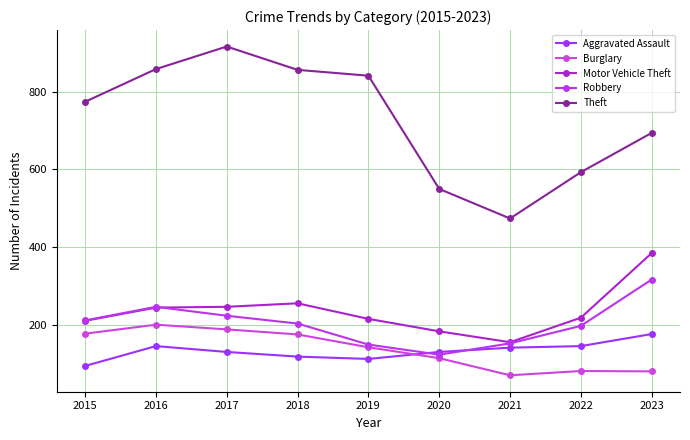

True or false: Theft and Motor Vehicle Theft intersect in this chart.

False